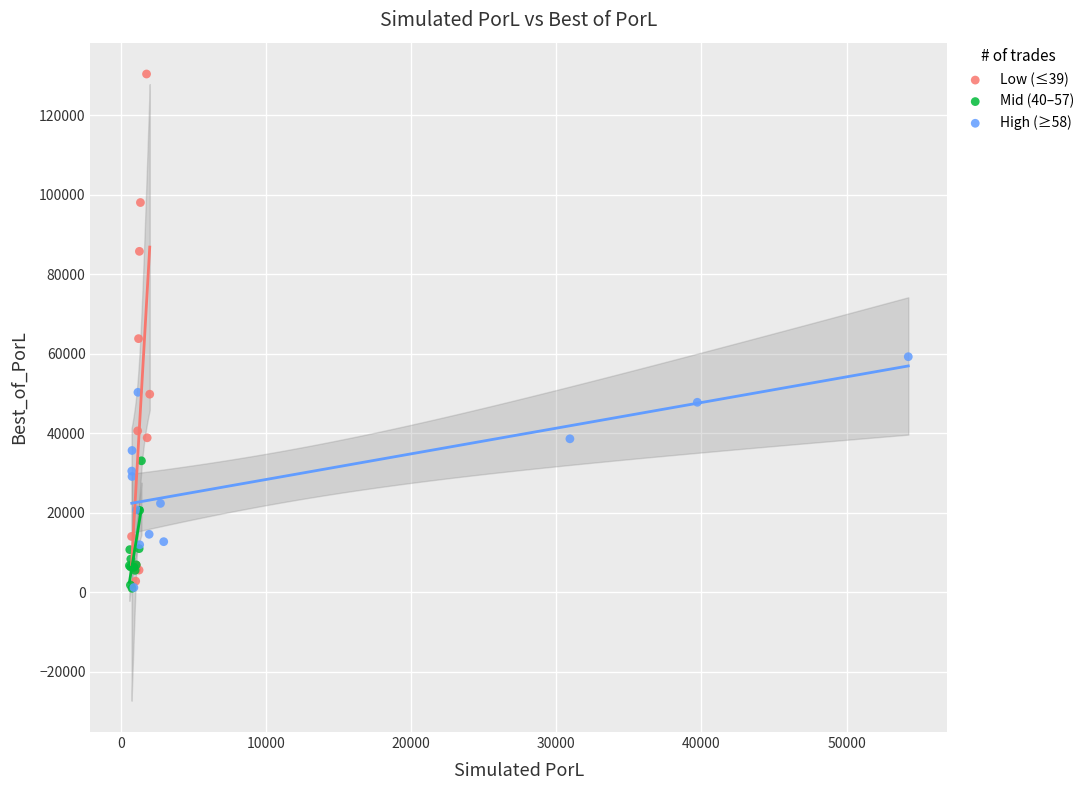

Which series contains the highest Y value?

Low (≤39)